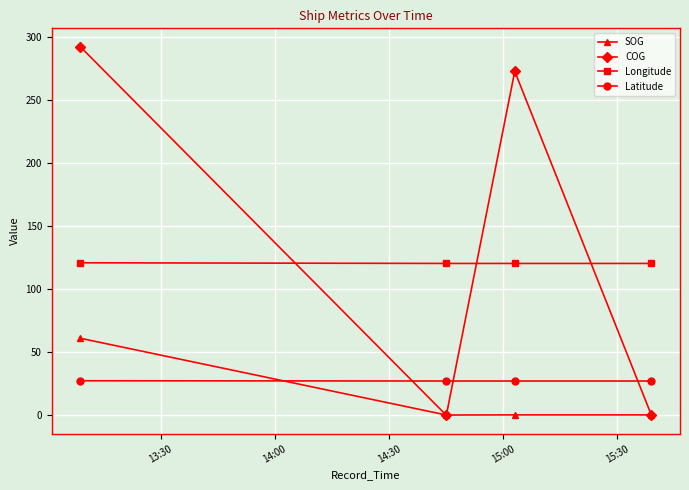

What is the value of the Latitude point at the 4th from the left?

27.2